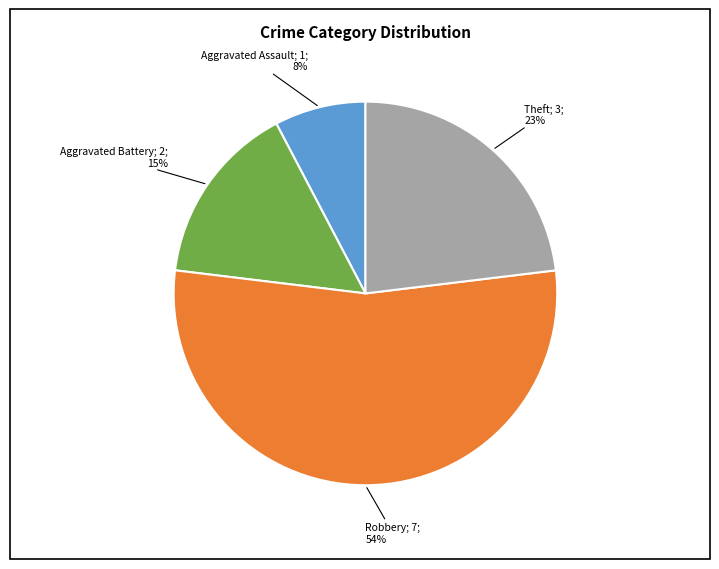

To the nearest percent, what is the average slice percentage?

25%